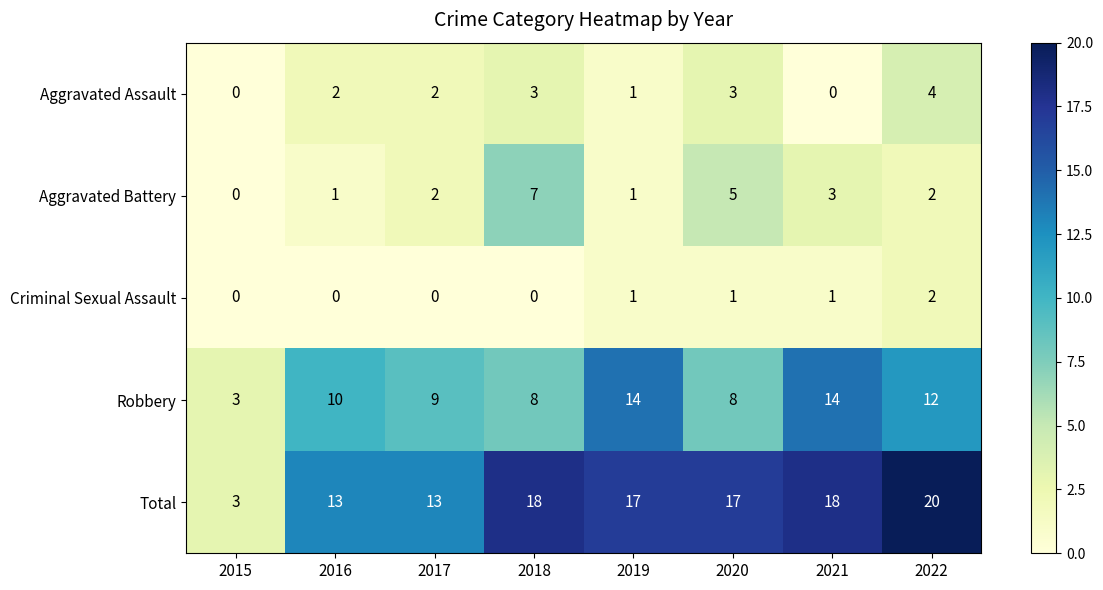

What is the sum of all Criminal Sexual Assault values?

5